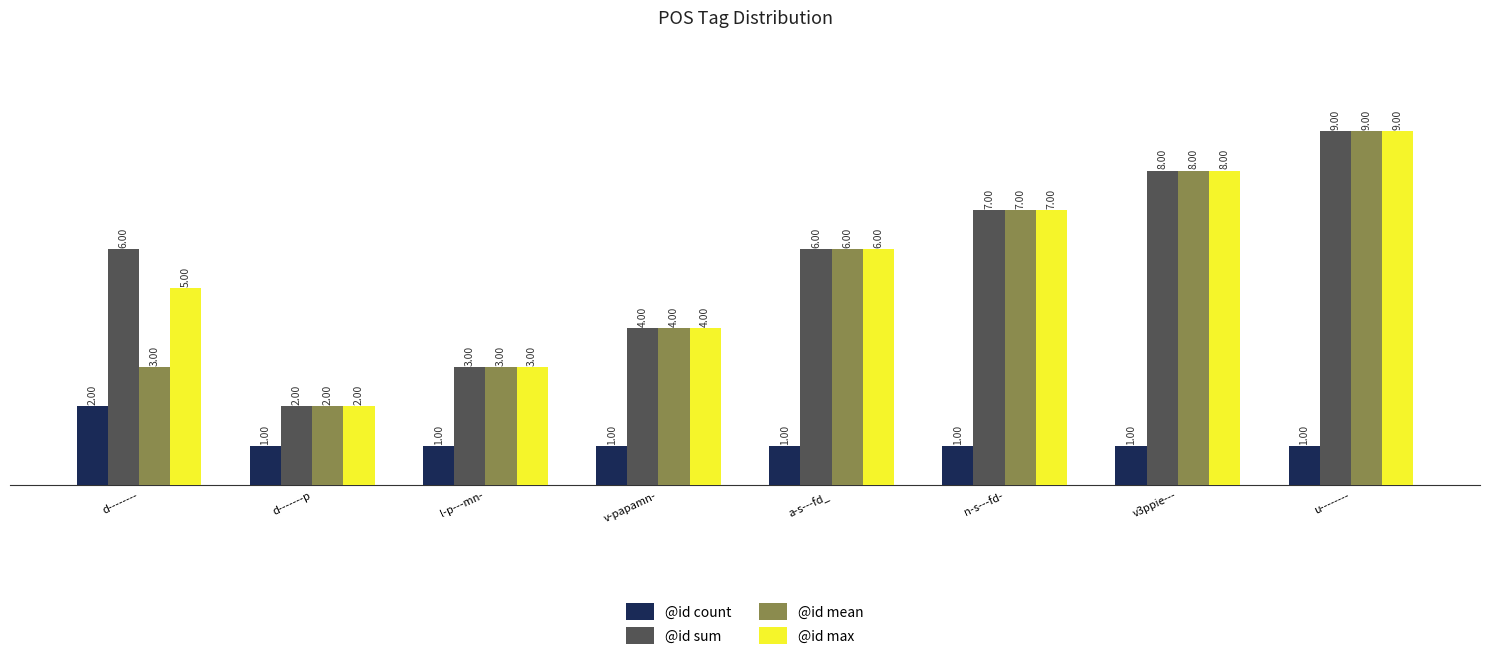

What is the difference between the second highest and second lowest values in the @id mean series?

5